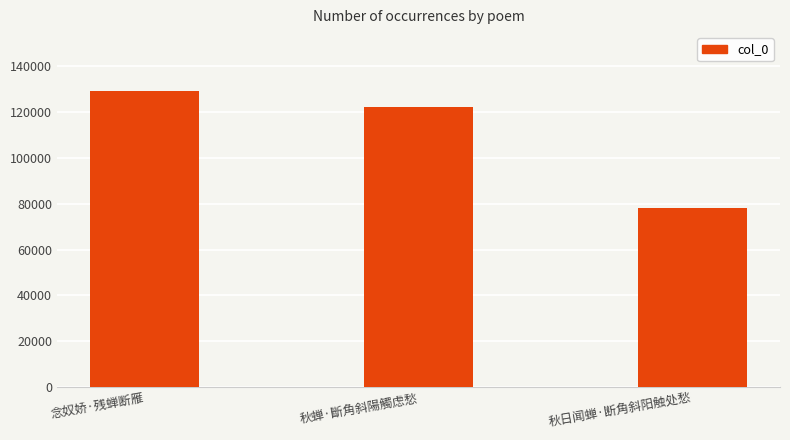

What is the sum of the values at 秋蝉·斷角斜陽觸虑愁 and 秋日闻蝉·断角斜阳触处愁?

200383